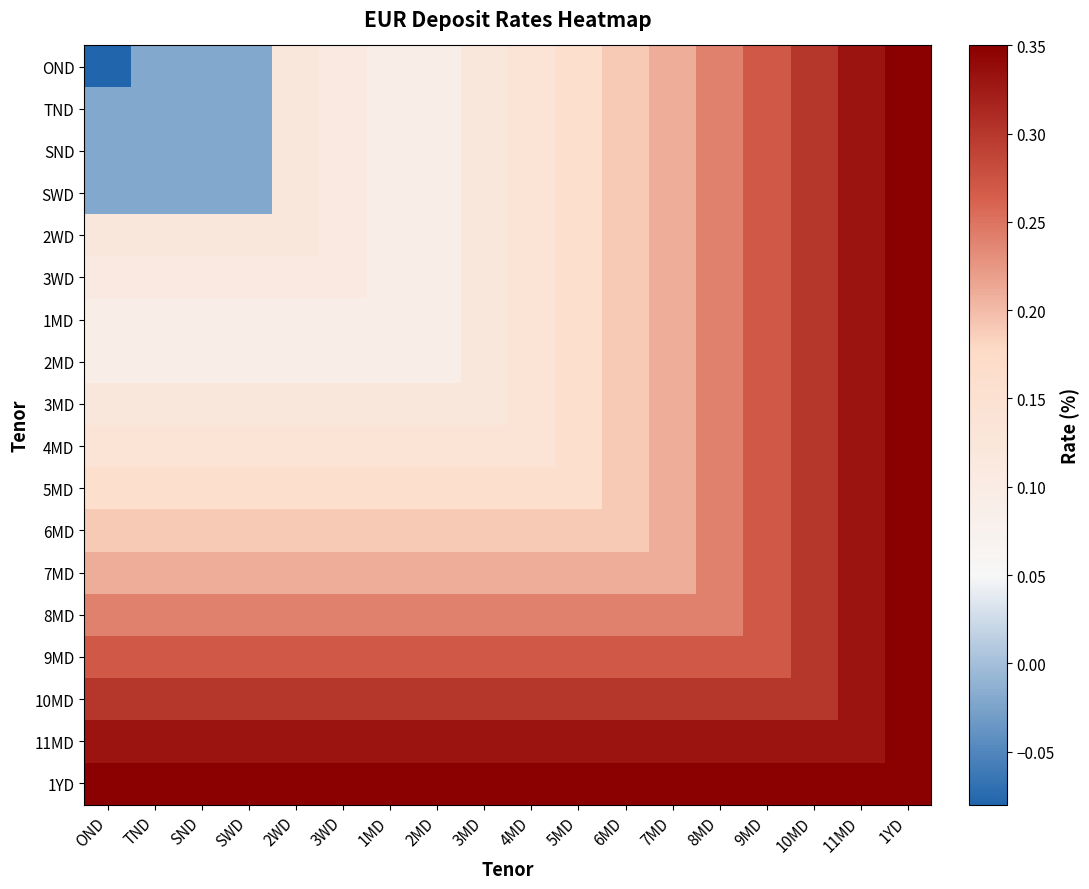

Reading left to right, what are all the values shown in this chart?

OND: OND=-0.1	TND=-0.0	SND=-0.0	SWD=-0.0	2WD=0.1	3WD=0.1	1MD=0.1	2MD=0.1	3MD=0.1	4MD=0.1	5MD=0.2	6MD=0.2	7MD=0.2	8MD=0.2	9MD=0.3	10MD=0.3	11MD=0.3	1YD=0.3
TND: OND=-0.0	TND=-0.0	SND=-0.0	SWD=-0.0	2WD=0.1	3WD=0.1	1MD=0.1	2MD=0.1	3MD=0.1	4MD=0.1	5MD=0.2	6MD=0.2	7MD=0.2	8MD=0.2	9MD=0.3	10MD=0.3	11MD=0.3	1YD=0.3
SND: OND=-0.0	TND=-0.0	SND=-0.0	SWD=-0.0	2WD=0.1	3WD=0.1	1MD=0.1	2MD=0.1	3MD=0.1	4MD=0.1	5MD=0.2	6MD=0.2	7MD=0.2	8MD=0.2	9MD=0.3	10MD=0.3	11MD=0.3	1YD=0.3
SWD: OND=-0.0	TND=-0.0	SND=-0.0	SWD=-0.0	2WD=0.1	3WD=0.1	1MD=0.1	2MD=0.1	3MD=0.1	4MD=0.1	5MD=0.2	6MD=0.2	7MD=0.2	8MD=0.2	9MD=0.3	10MD=0.3	11MD=0.3	1YD=0.3
2WD: OND=0.1	TND=0.1	SND=0.1	SWD=0.1	2WD=0.1	3WD=0.1	1MD=0.1	2MD=0.1	3MD=0.1	4MD=0.1	5MD=0.2	6MD=0.2	7MD=0.2	8MD=0.2	9MD=0.3	10MD=0.3	11MD=0.3	1YD=0.3
3WD: OND=0.1	TND=0.1	SND=0.1	SWD=0.1	2WD=0.1	3WD=0.1	1MD=0.1	2MD=0.1	3MD=0.1	4MD=0.1	5MD=0.2	6MD=0.2	7MD=0.2	8MD=0.2	9MD=0.3	10MD=0.3	11MD=0.3	1YD=0.3
1MD: OND=0.1	TND=0.1	SND=0.1	SWD=0.1	2WD=0.1	3WD=0.1	1MD=0.1	2MD=0.1	3MD=0.1	4MD=0.1	5MD=0.2	6MD=0.2	7MD=0.2	8MD=0.2	9MD=0.3	10MD=0.3	11MD=0.3	1YD=0.3
2MD: OND=0.1	TND=0.1	SND=0.1	SWD=0.1	2WD=0.1	3WD=0.1	1MD=0.1	2MD=0.1	3MD=0.1	4MD=0.1	5MD=0.2	6MD=0.2	7MD=0.2	8MD=0.2	9MD=0.3	10MD=0.3	11MD=0.3	1YD=0.3
3MD: OND=0.1	TND=0.1	SND=0.1	SWD=0.1	2WD=0.1	3WD=0.1	1MD=0.1	2MD=0.1	3MD=0.1	4MD=0.1	5MD=0.2	6MD=0.2	7MD=0.2	8MD=0.2	9MD=0.3	10MD=0.3	11MD=0.3	1YD=0.3
4MD: OND=0.1	TND=0.1	SND=0.1	SWD=0.1	2WD=0.1	3WD=0.1	1MD=0.1	2MD=0.1	3MD=0.1	4MD=0.1	5MD=0.2	6MD=0.2	7MD=0.2	8MD=0.2	9MD=0.3	10MD=0.3	11MD=0.3	1YD=0.3
5MD: OND=0.2	TND=0.2	SND=0.2	SWD=0.2	2WD=0.2	3WD=0.2	1MD=0.2	2MD=0.2	3MD=0.2	4MD=0.2	5MD=0.2	6MD=0.2	7MD=0.2	8MD=0.2	9MD=0.3	10MD=0.3	11MD=0.3	1YD=0.3
6MD: OND=0.2	TND=0.2	SND=0.2	SWD=0.2	2WD=0.2	3WD=0.2	1MD=0.2	2MD=0.2	3MD=0.2	4MD=0.2	5MD=0.2	6MD=0.2	7MD=0.2	8MD=0.2	9MD=0.3	10MD=0.3	11MD=0.3	1YD=0.3
7MD: OND=0.2	TND=0.2	SND=0.2	SWD=0.2	2WD=0.2	3WD=0.2	1MD=0.2	2MD=0.2	3MD=0.2	4MD=0.2	5MD=0.2	6MD=0.2	7MD=0.2	8MD=0.2	9MD=0.3	10MD=0.3	11MD=0.3	1YD=0.3
8MD: OND=0.2	TND=0.2	SND=0.2	SWD=0.2	2WD=0.2	3WD=0.2	1MD=0.2	2MD=0.2	3MD=0.2	4MD=0.2	5MD=0.2	6MD=0.2	7MD=0.2	8MD=0.2	9MD=0.3	10MD=0.3	11MD=0.3	1YD=0.3
9MD: OND=0.3	TND=0.3	SND=0.3	SWD=0.3	2WD=0.3	3WD=0.3	1MD=0.3	2MD=0.3	3MD=0.3	4MD=0.3	5MD=0.3	6MD=0.3	7MD=0.3	8MD=0.3	9MD=0.3	10MD=0.3	11MD=0.3	1YD=0.3
10MD: OND=0.3	TND=0.3	SND=0.3	SWD=0.3	2WD=0.3	3WD=0.3	1MD=0.3	2MD=0.3	3MD=0.3	4MD=0.3	5MD=0.3	6MD=0.3	7MD=0.3	8MD=0.3	9MD=0.3	10MD=0.3	11MD=0.3	1YD=0.3
11MD: OND=0.3	TND=0.3	SND=0.3	SWD=0.3	2WD=0.3	3WD=0.3	1MD=0.3	2MD=0.3	3MD=0.3	4MD=0.3	5MD=0.3	6MD=0.3	7MD=0.3	8MD=0.3	9MD=0.3	10MD=0.3	11MD=0.3	1YD=0.3
1YD: OND=0.3	TND=0.3	SND=0.3	SWD=0.3	2WD=0.3	3WD=0.3	1MD=0.3	2MD=0.3	3MD=0.3	4MD=0.3	5MD=0.3	6MD=0.3	7MD=0.3	8MD=0.3	9MD=0.3	10MD=0.3	11MD=0.3	1YD=0.3